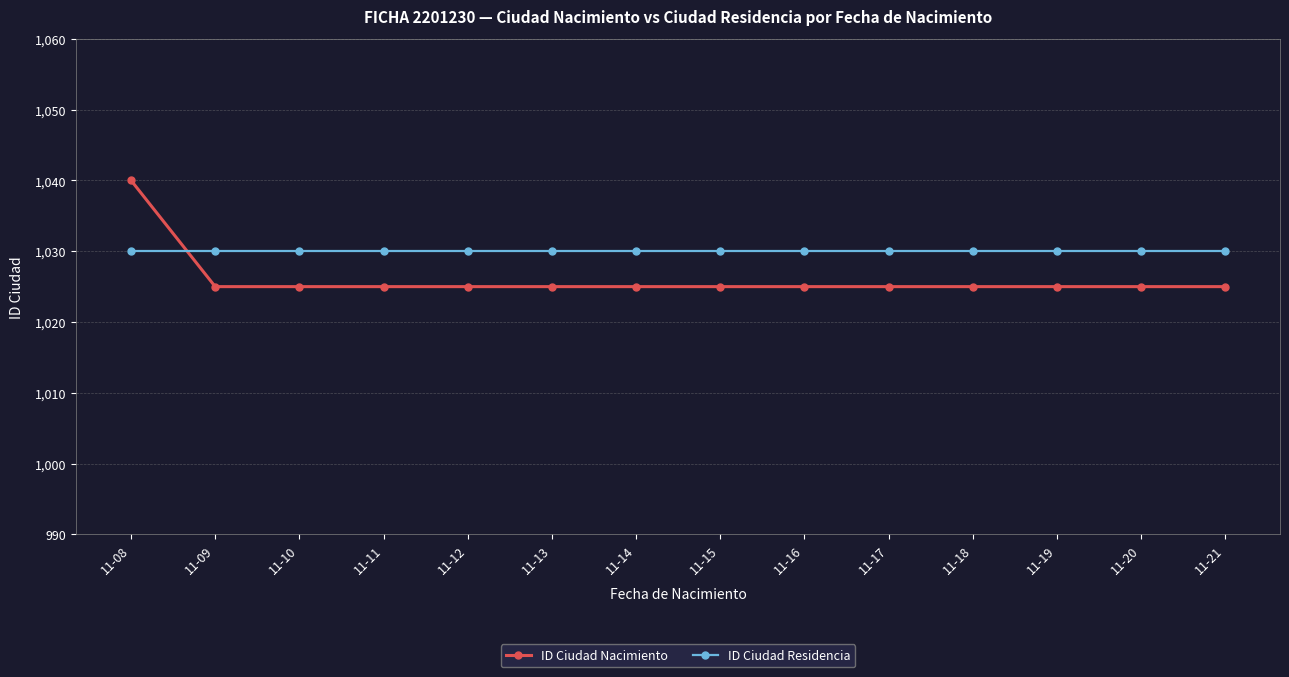

Reading left to right, what are all the values shown in this chart?

ID Ciudad Nacimiento: 1040	1025	1025	1025	1025	1025	1025	1025	1025	1025	1025	1025	1025	1025
ID Ciudad Residencia: 1030	1030	1030	1030	1030	1030	1030	1030	1030	1030	1030	1030	1030	1030